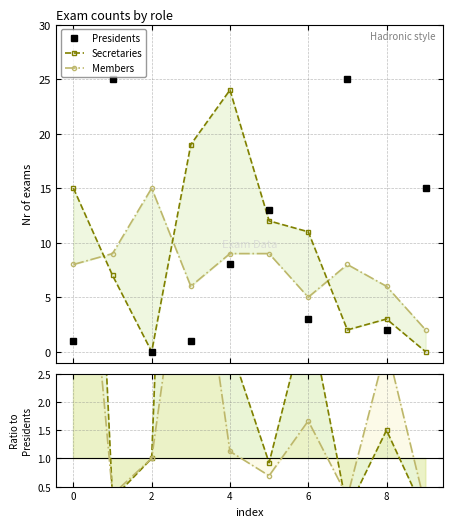

At which label does Members reach its minimum?

9